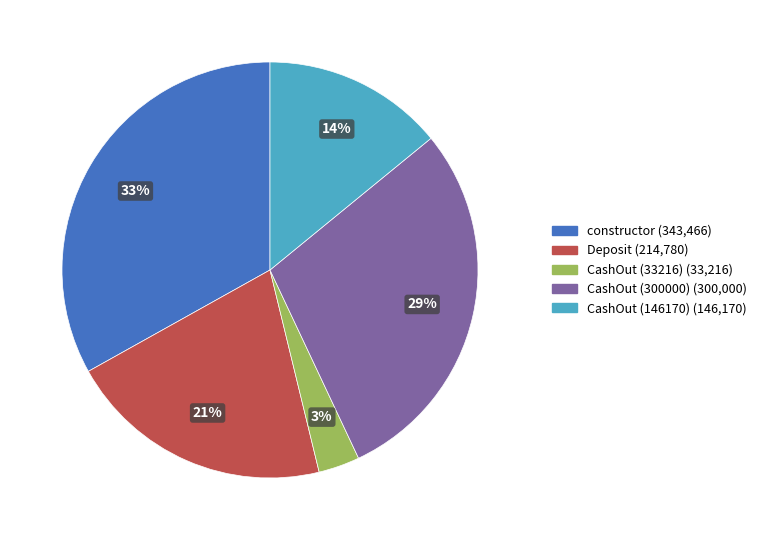

How many segments does this pie chart have?

5